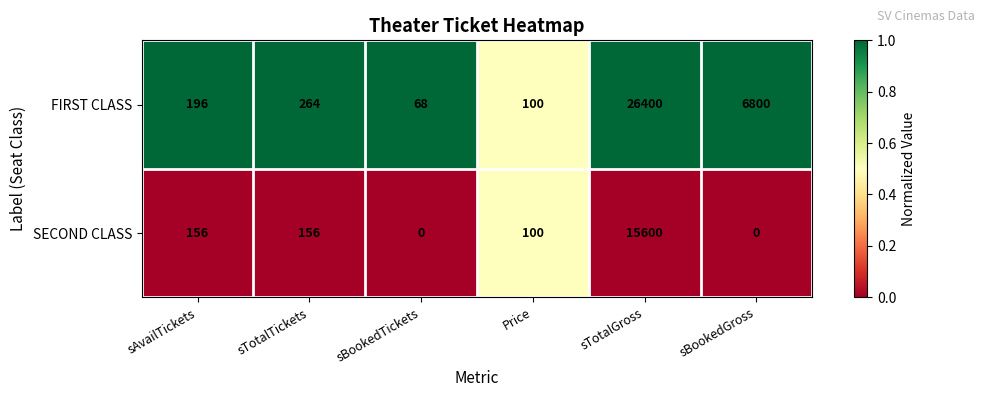

Which series has the largest range (max minus min)?

FIRST CLASS